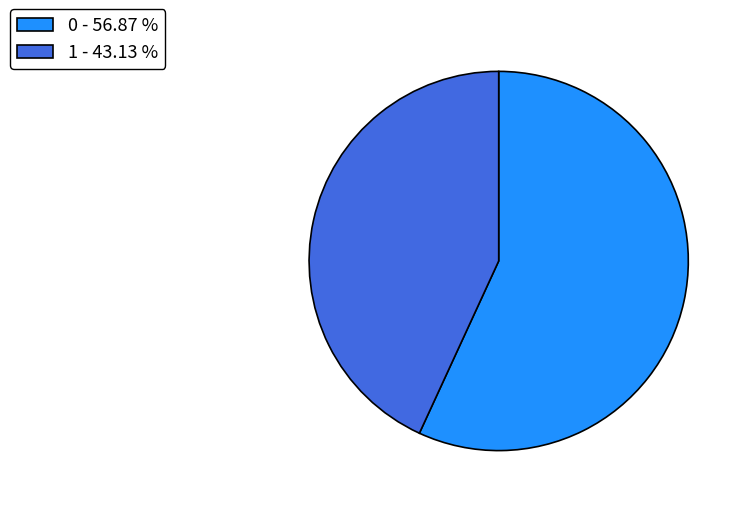

Does any single category account for the majority?

Yes